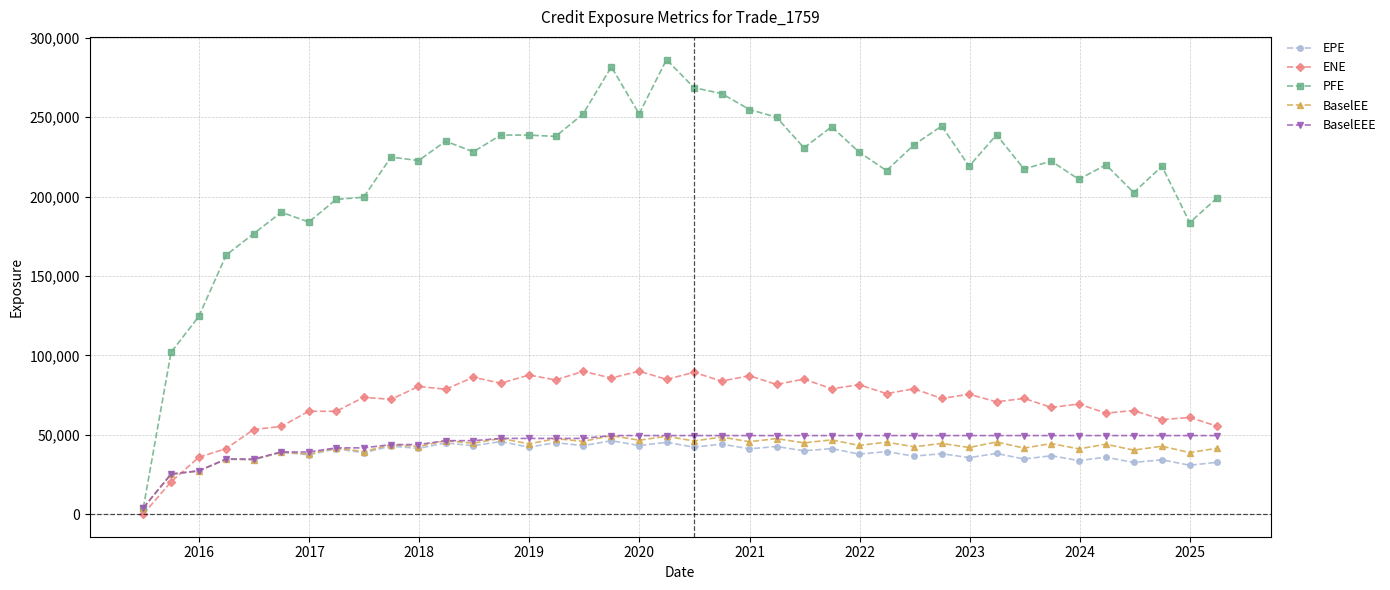

True or false: BaselEE has more than 1 interior local peaks.

True